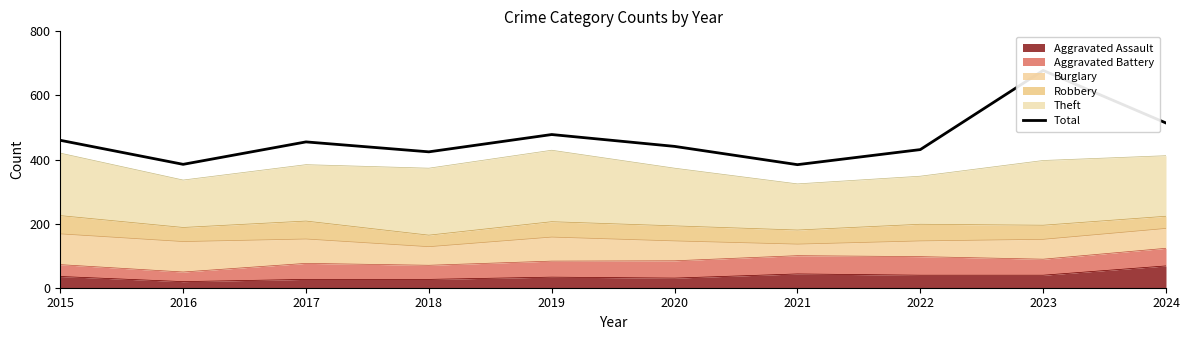

At which category does the data reach its first local peak?

2017